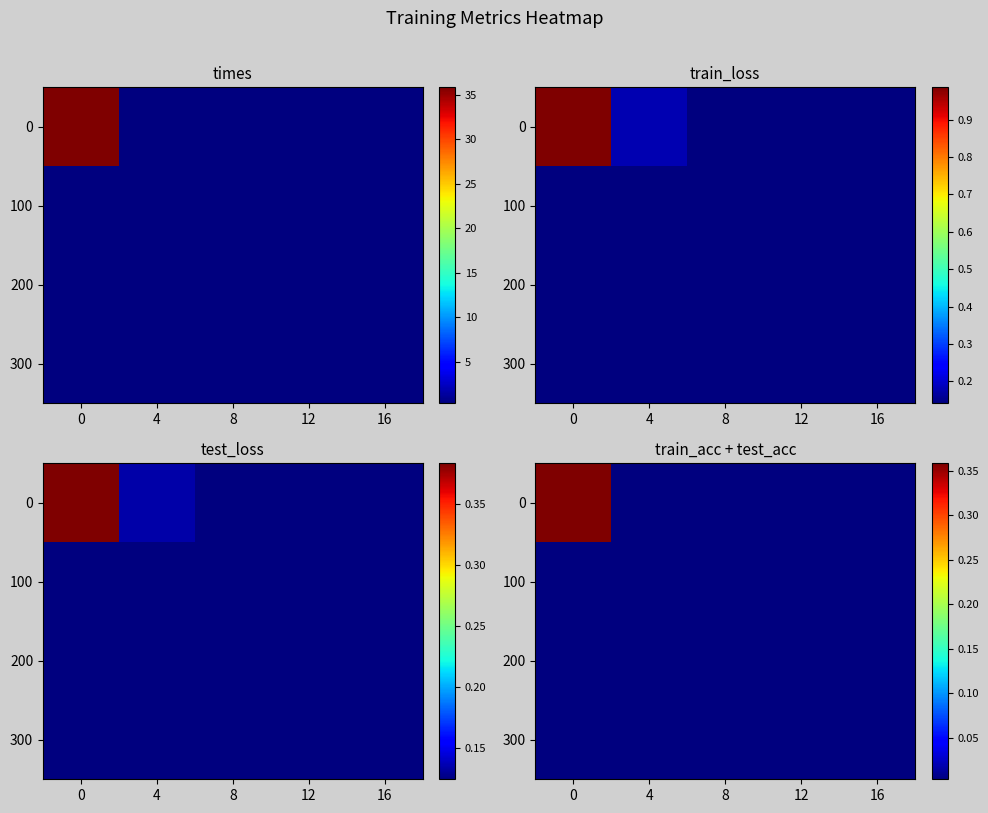

At which category does the chart reach its minimum across all series?

12